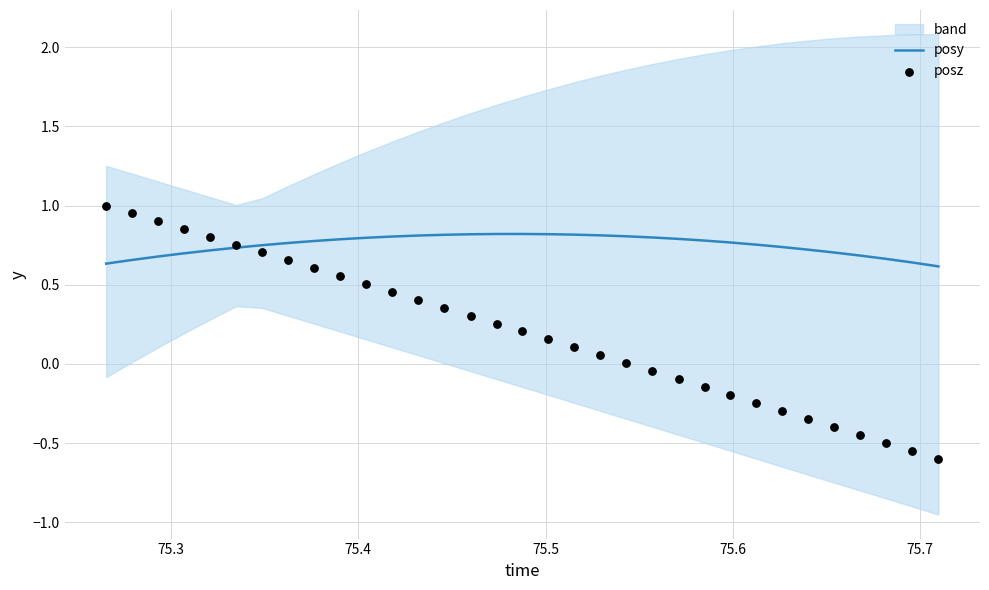

Which series has the largest total across all categories?

posy